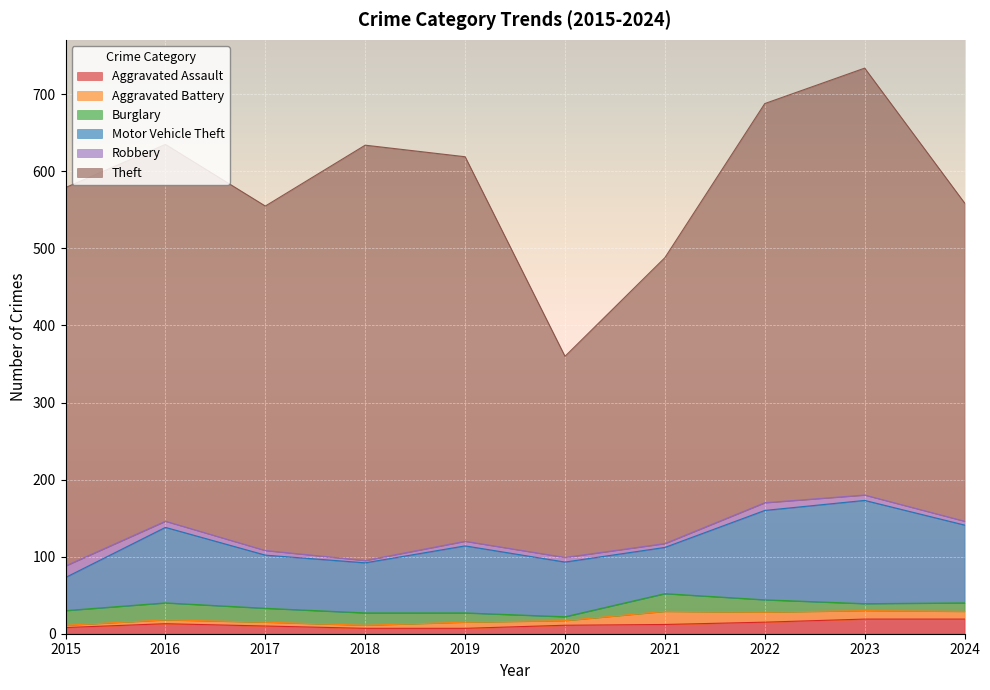

Reading left to right, transcribe all the data shown in this chart.

Aggravated Assault: 2015=8	2016=13	2017=10	2018=7	2019=7	2020=11	2021=12	2022=15	2023=19	2024=19
Aggravated Battery: 2015=3	2016=5	2017=5	2018=4	2019=8	2020=6	2021=17	2022=13	2023=11	2024=10
Burglary: 2015=19	2016=22	2017=18	2018=16	2019=12	2020=5	2021=23	2022=16	2023=9	2024=11
Motor Vehicle Theft: 2015=43	2016=98	2017=69	2018=65	2019=87	2020=71	2021=60	2022=116	2023=134	2024=101
Robbery: 2015=15	2016=8	2017=6	2018=3	2019=6	2020=6	2021=5	2022=10	2023=7	2024=5
Theft: 2015=491	2016=489	2017=447	2018=539	2019=499	2020=261	2021=371	2022=518	2023=554	2024=413